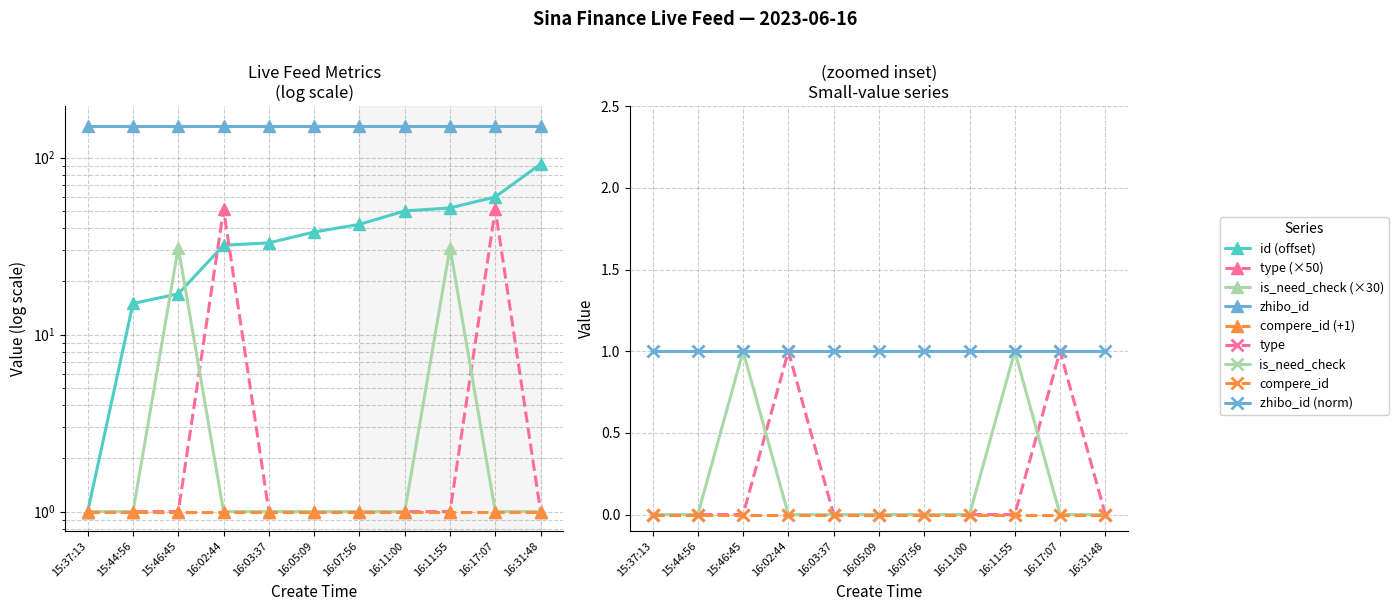

What is the sum of all id values?

432